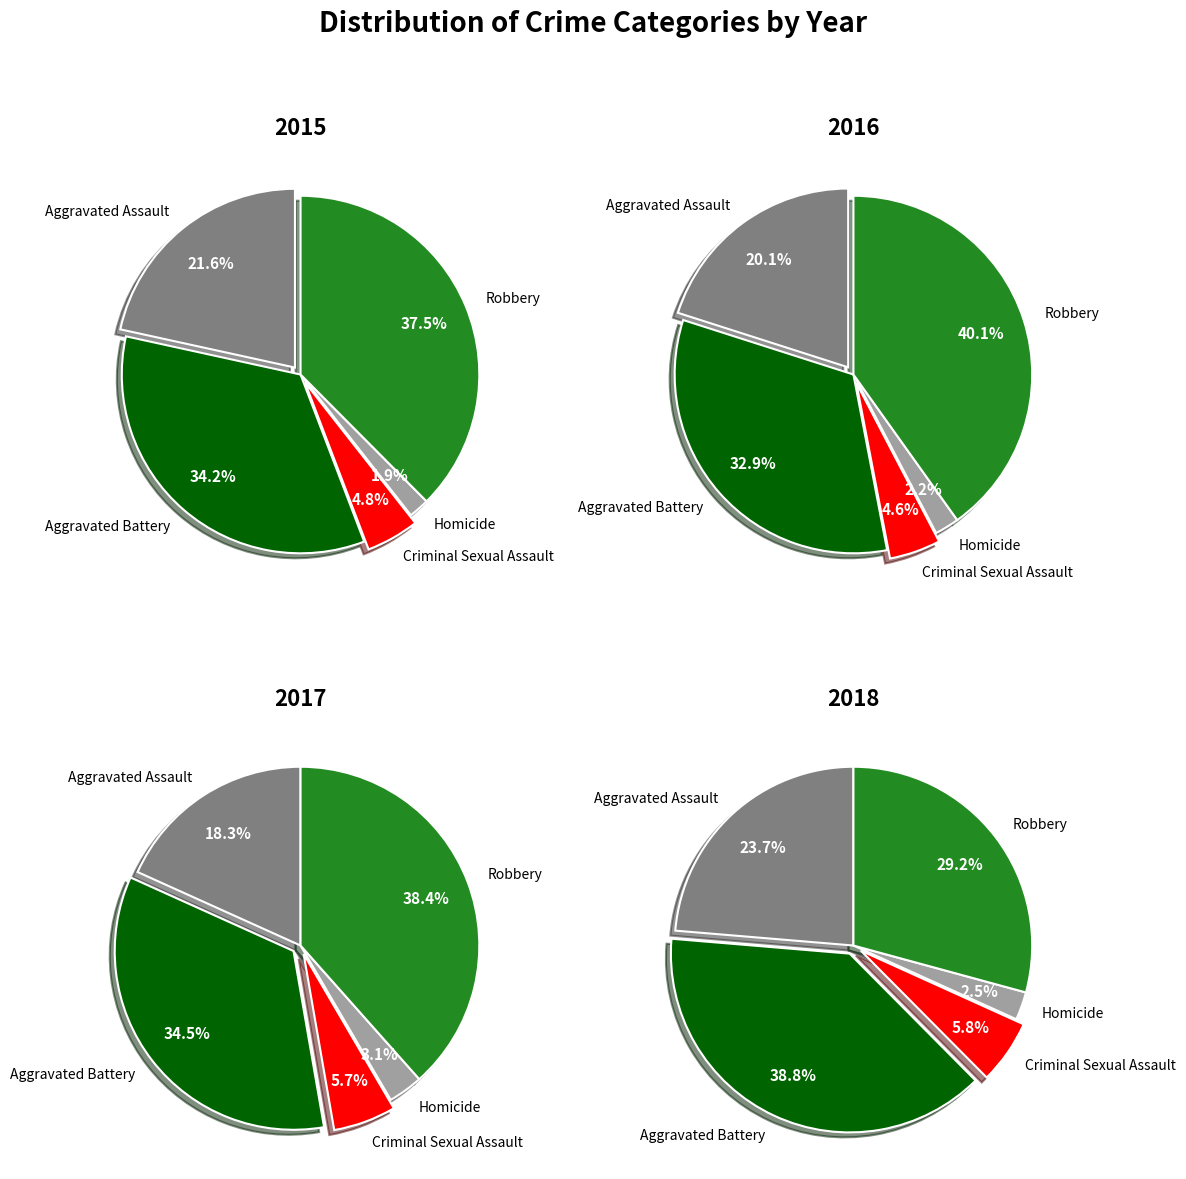

To the nearest percent, what is the average slice percentage?

20%